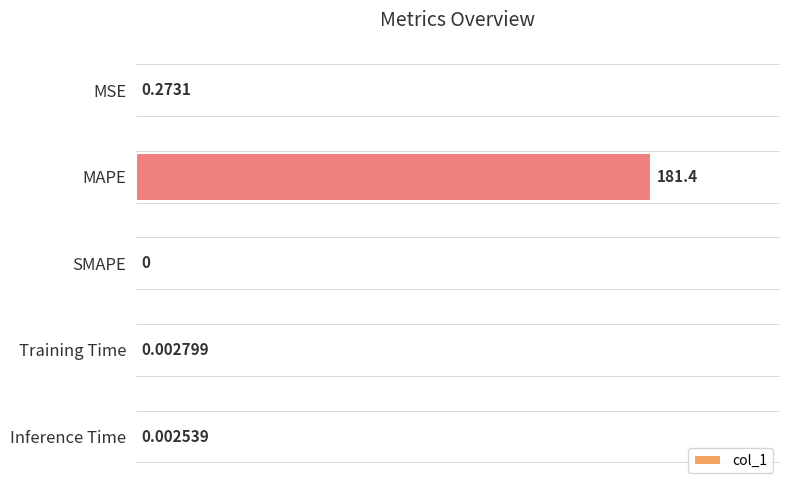

Does the chart contain stacked bars?

No